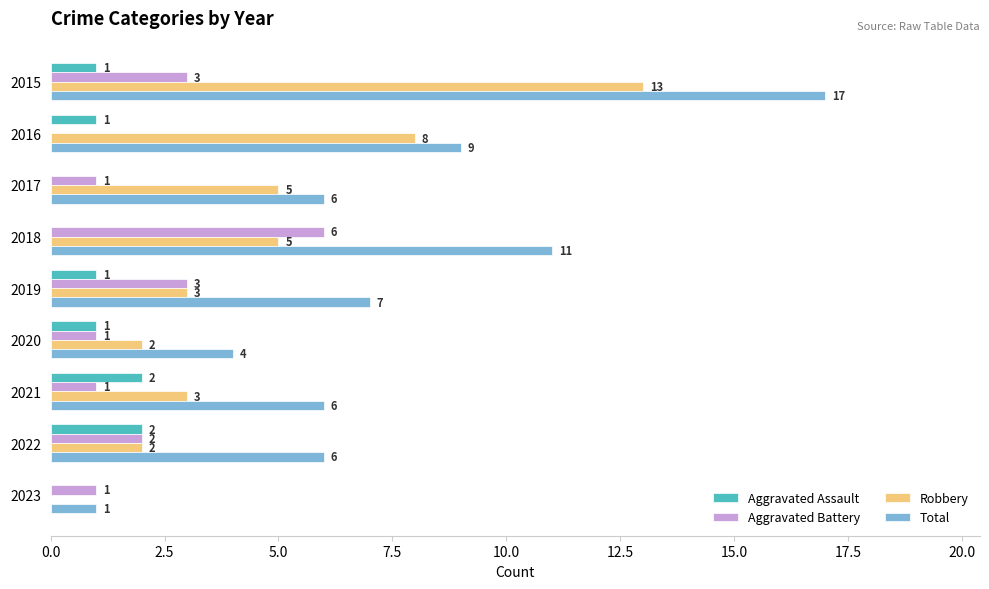

Count the number of categories in the chart.

9